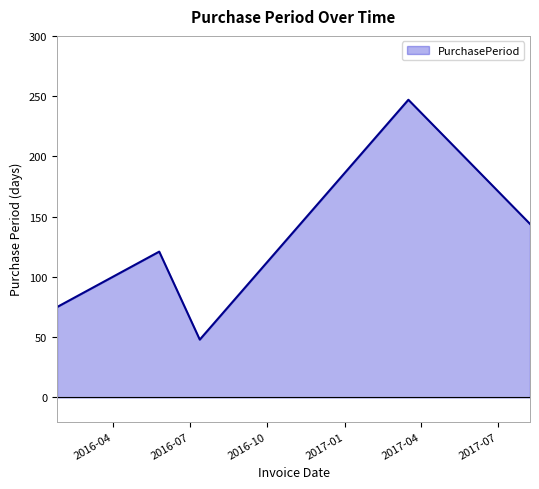

Reading left to right, extract all data points from this chart.

75	121	48	247	144